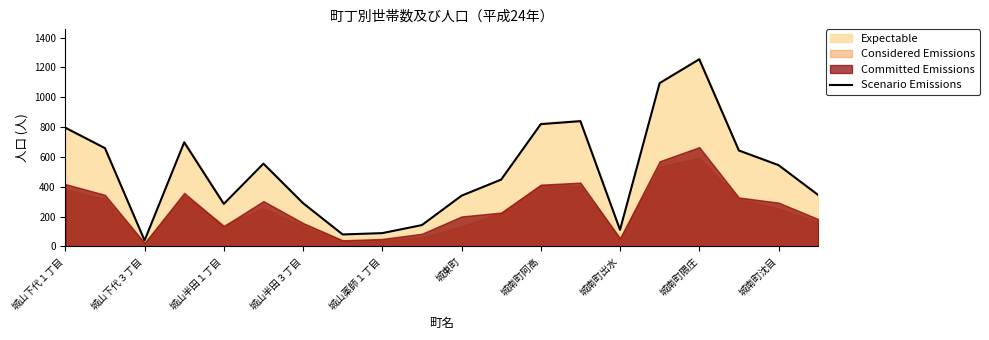

Which category has the highest value in the Scenario Emissions series?

城南町隈庄